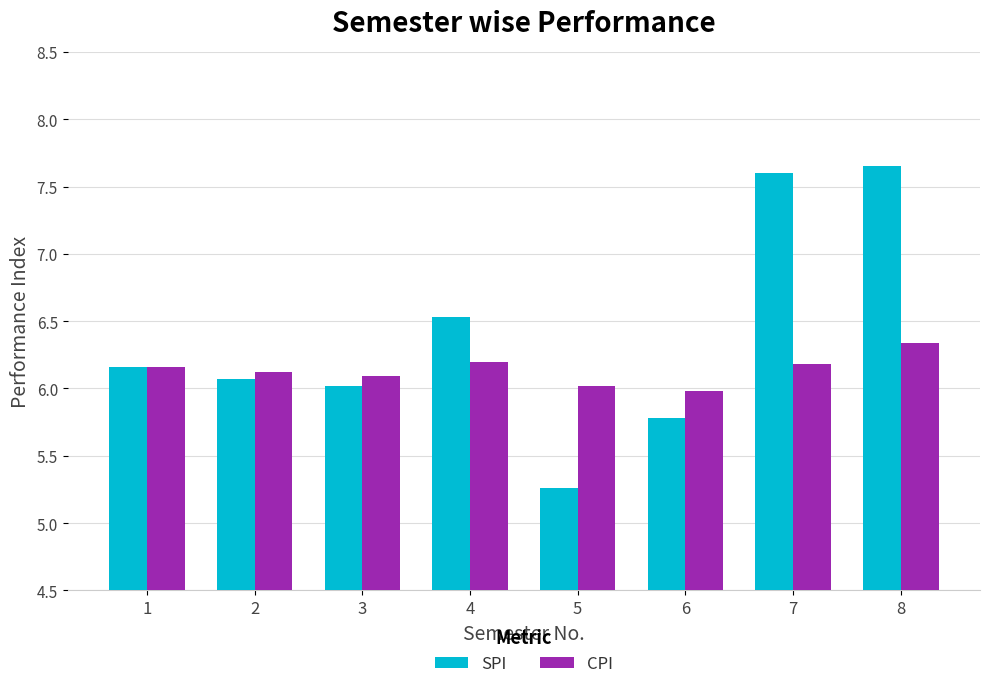

Which category has the lowest value in the SPI series?

5